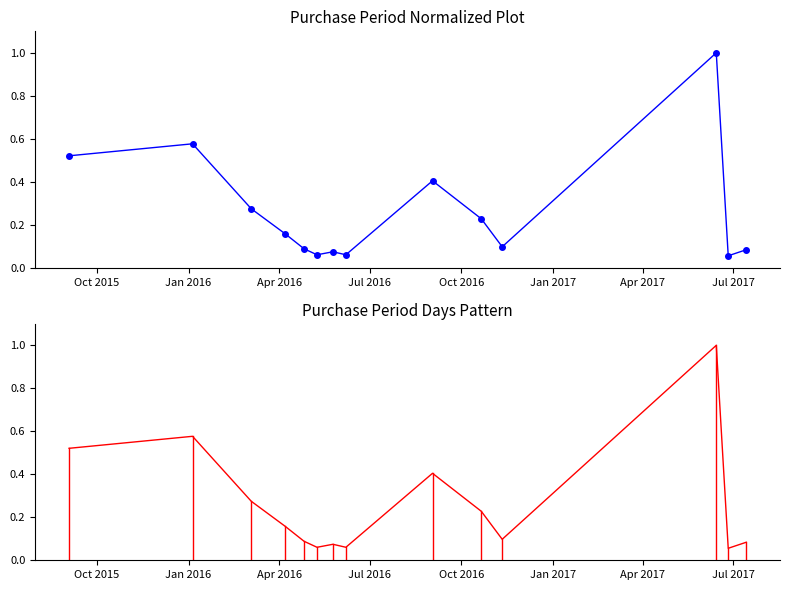

At how many categories does at least one series exceed 0?

14